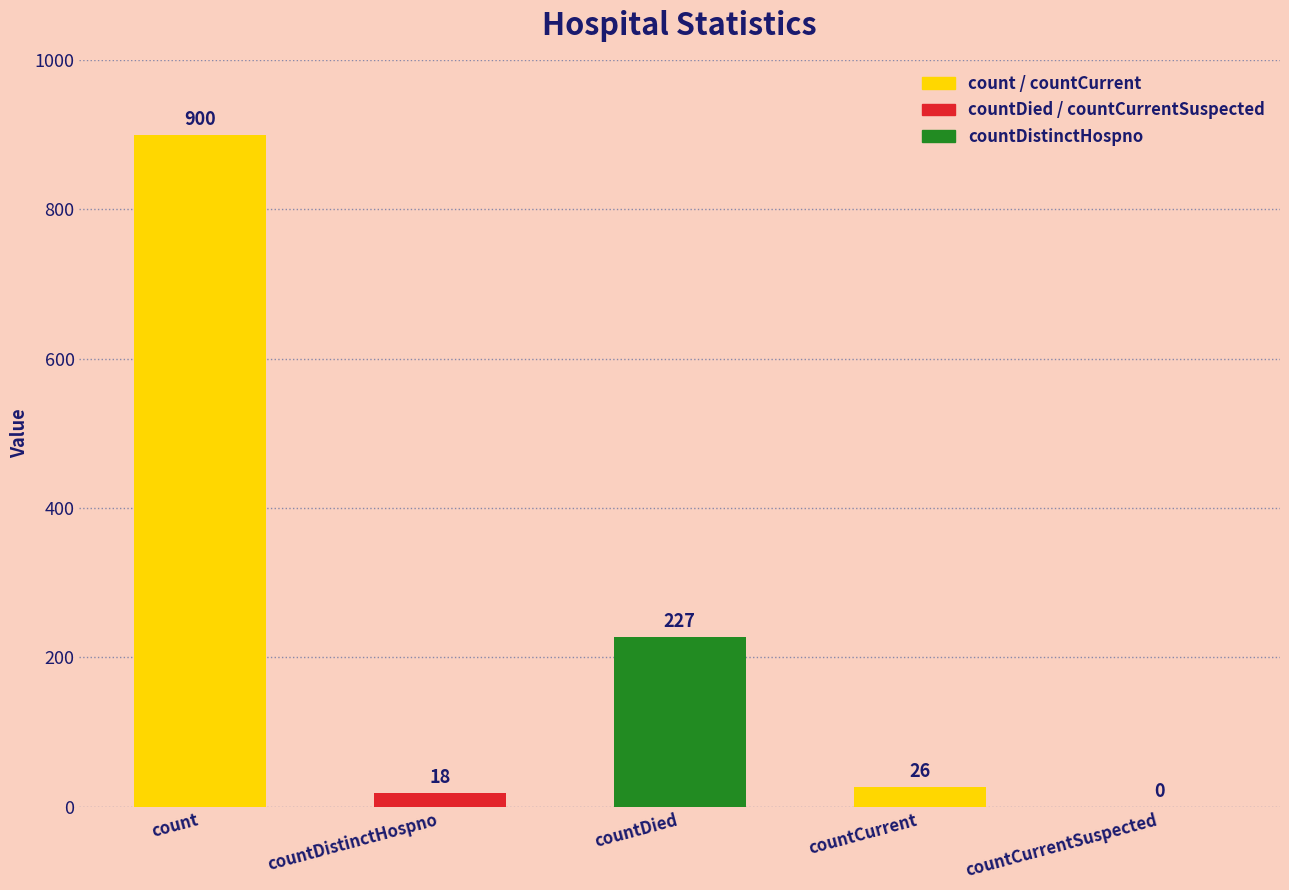

Are the bars horizontal?

No